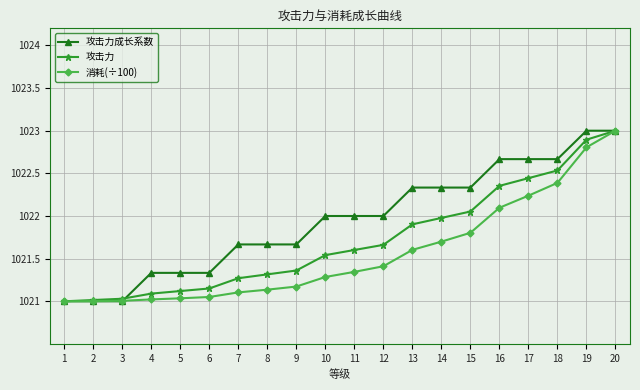

Which series has the largest total across all categories?

攻击力成长系数